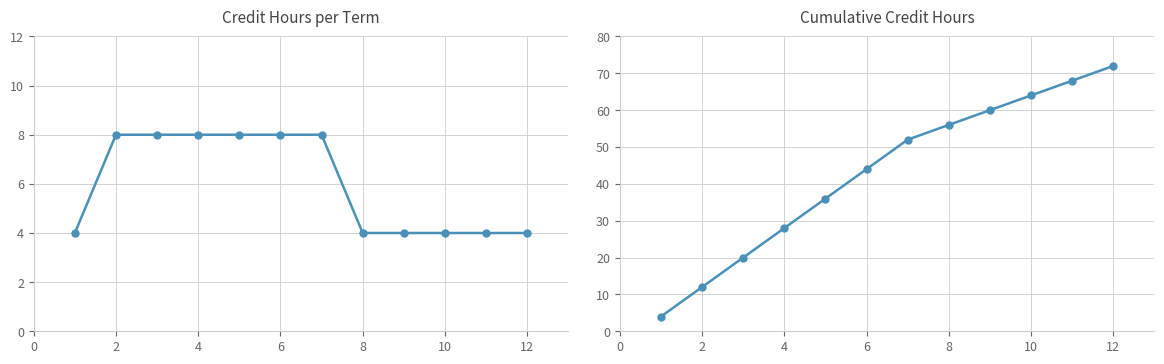

What is the minimum value shown in the chart?

4